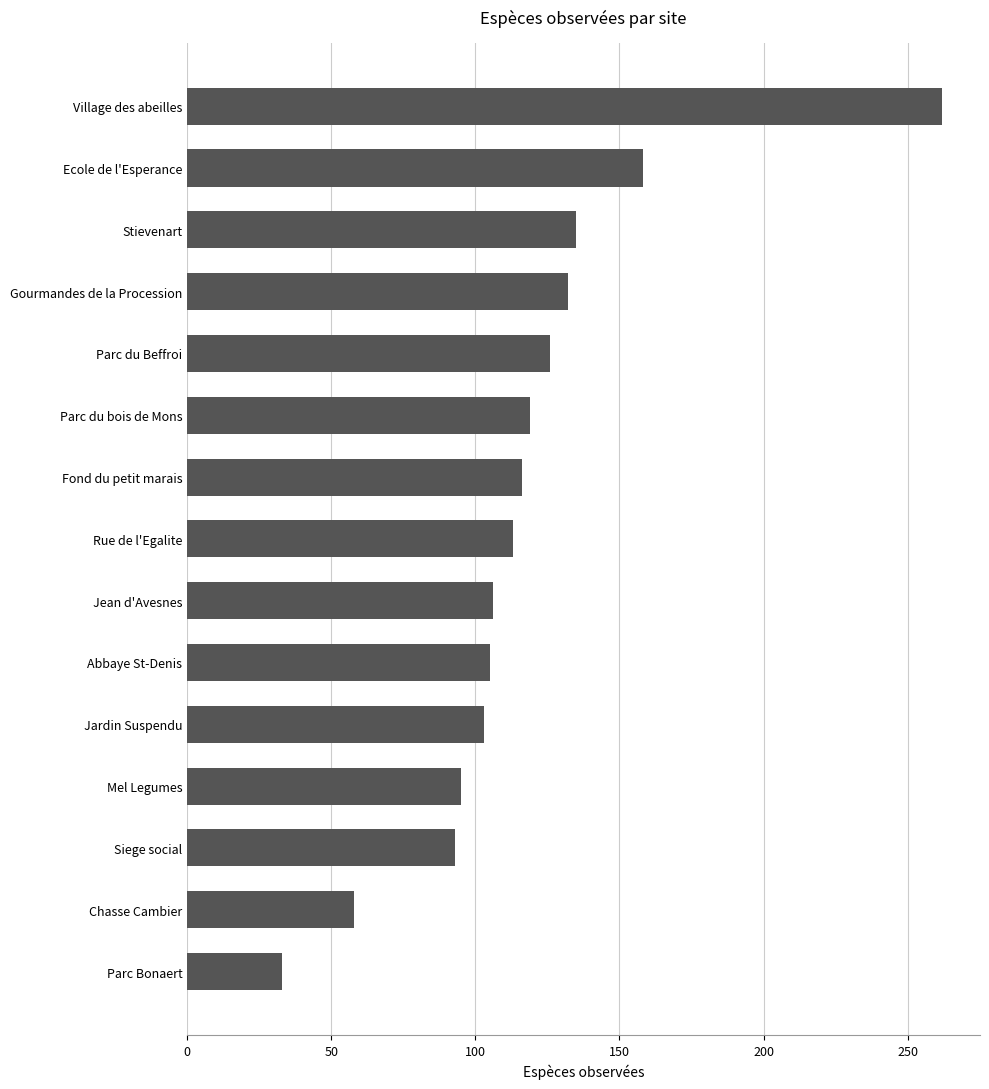

True or false: the data shows 58 at Chasse Cambier.

True